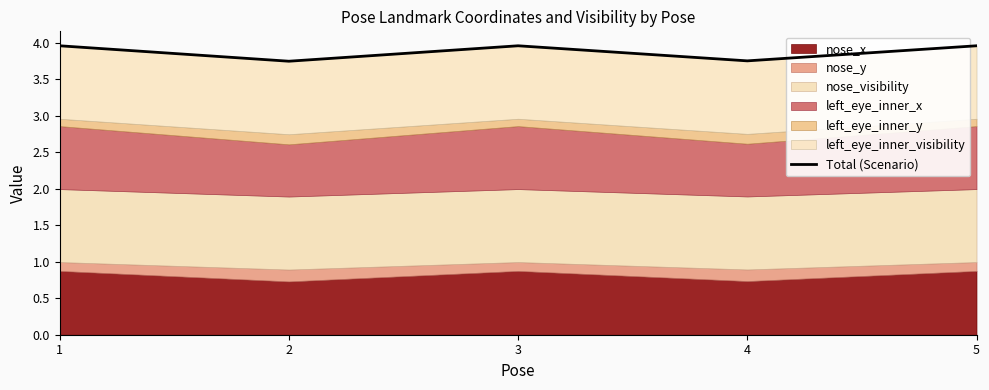

At which label is the value closest to 3?

2